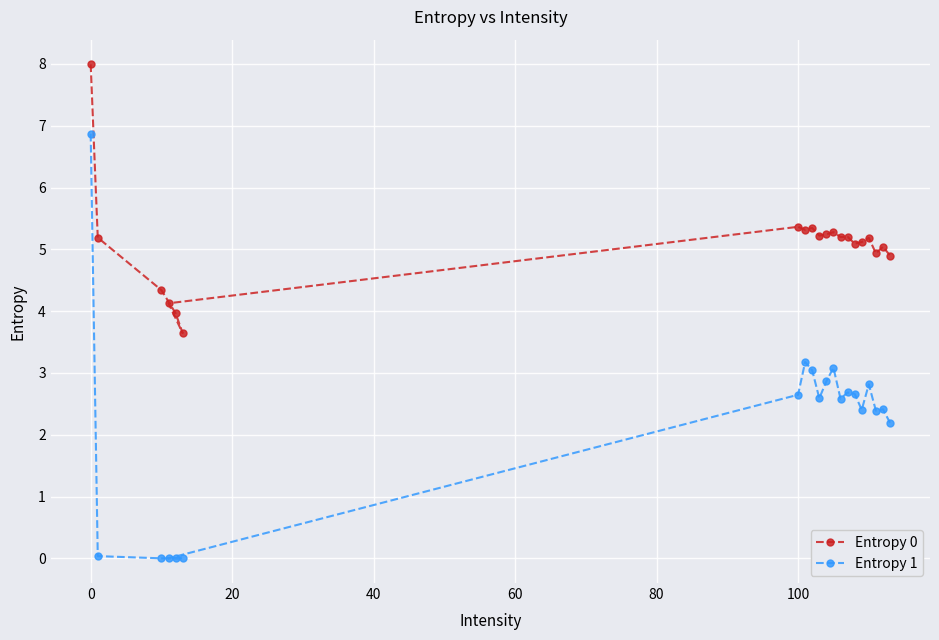

At how many categories does at least one series exceed 2?

20